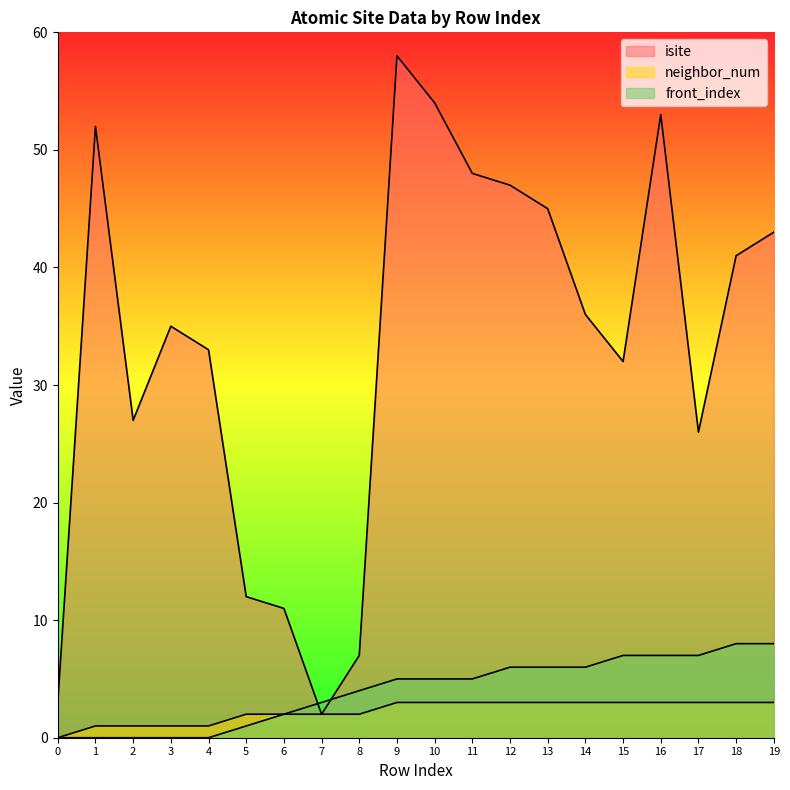

How many categories are shown in the chart?

20